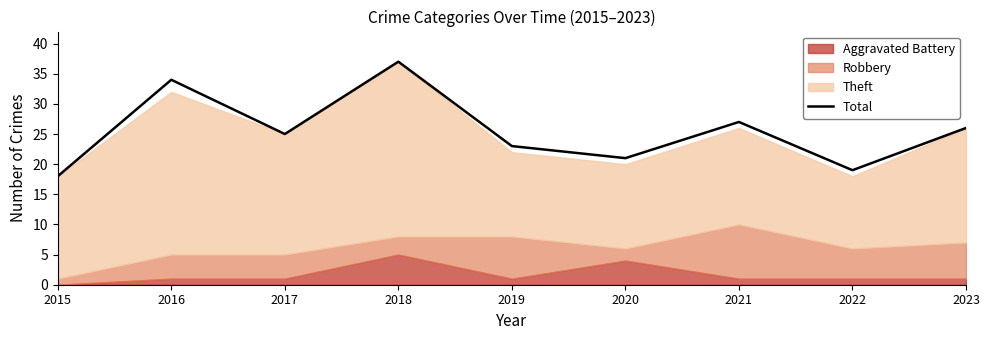

True or false: the data shows 25 at 2017.

True